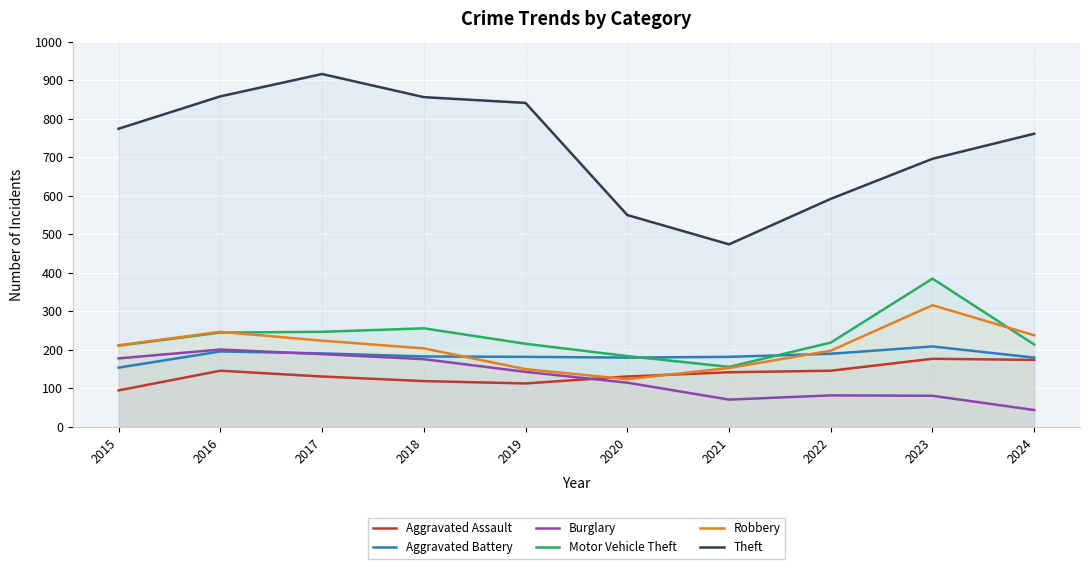

What are all the series names shown in the legend?

Aggravated Assault, Aggravated Battery, Burglary, Motor Vehicle Theft, Robbery, Theft